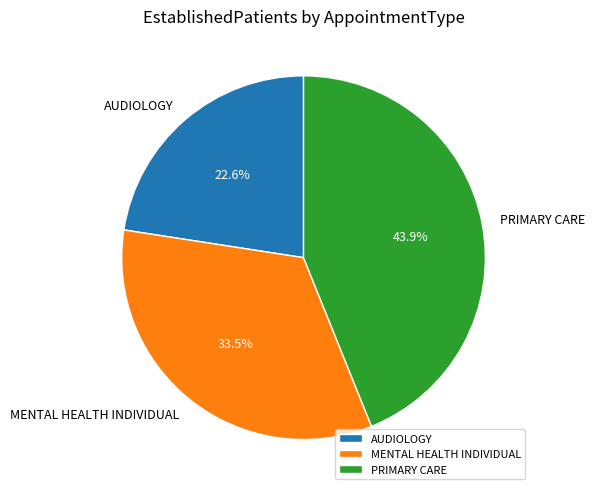

What is the largest slice in the pie chart?

PRIMARY CARE